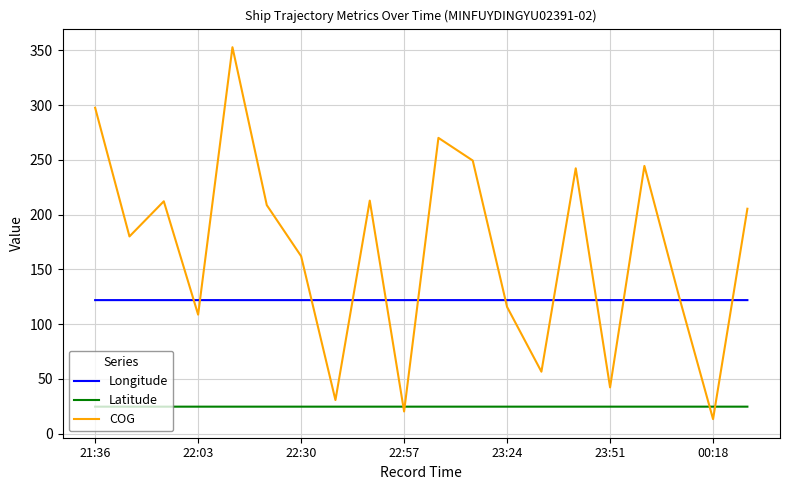

Which series has the largest range (max minus min)?

COG